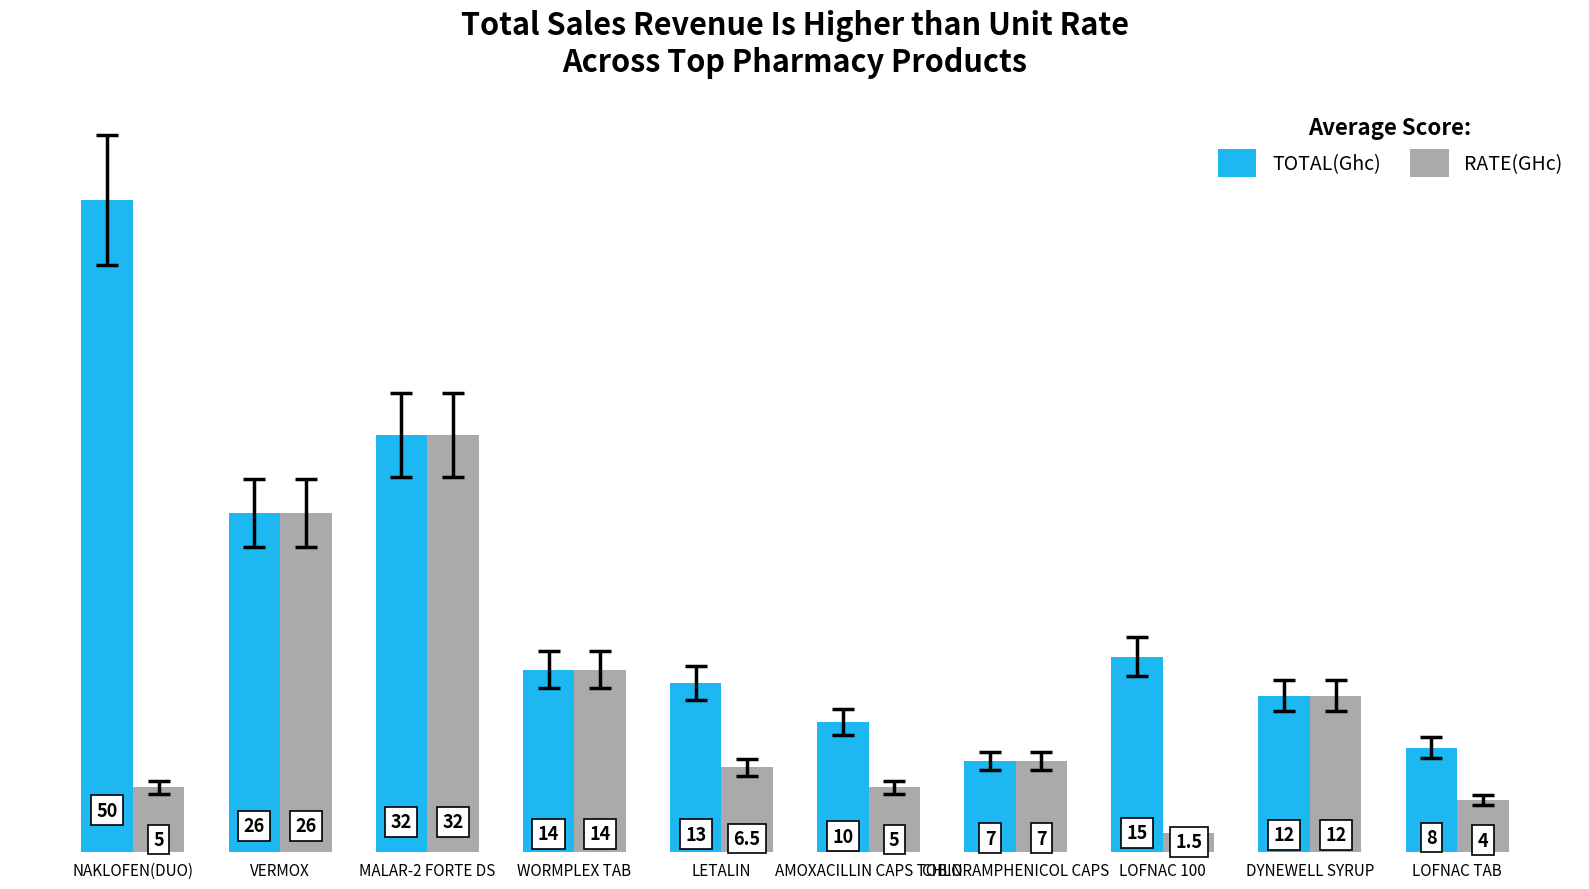

Between LETALIN and LOFNAC 100, which series saw the biggest shift?

RATE(GHc)